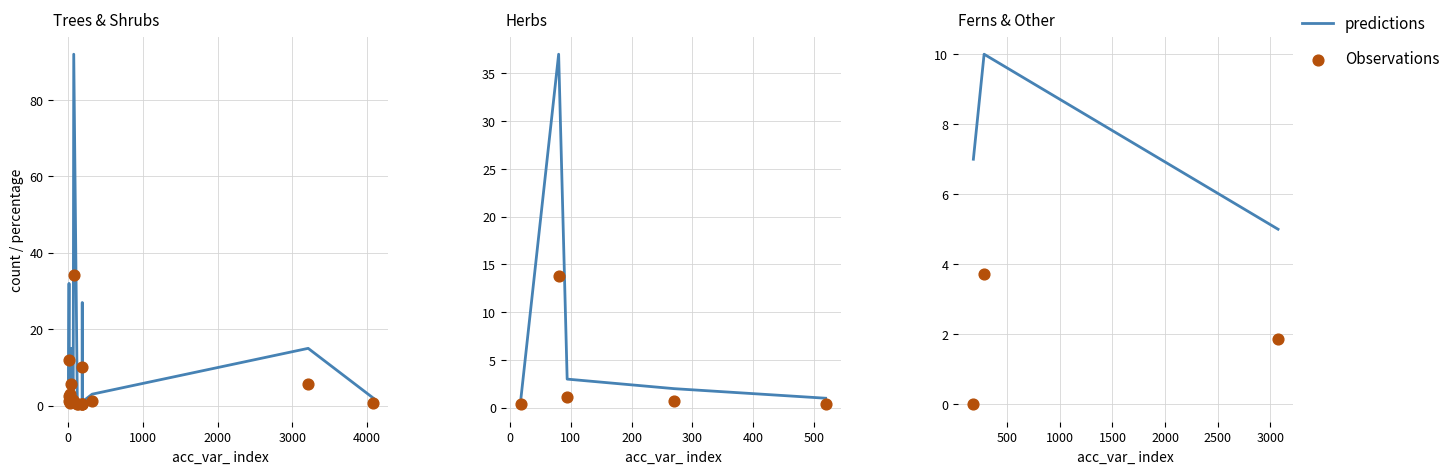

Which series has the widest spread of Y values?

predictions